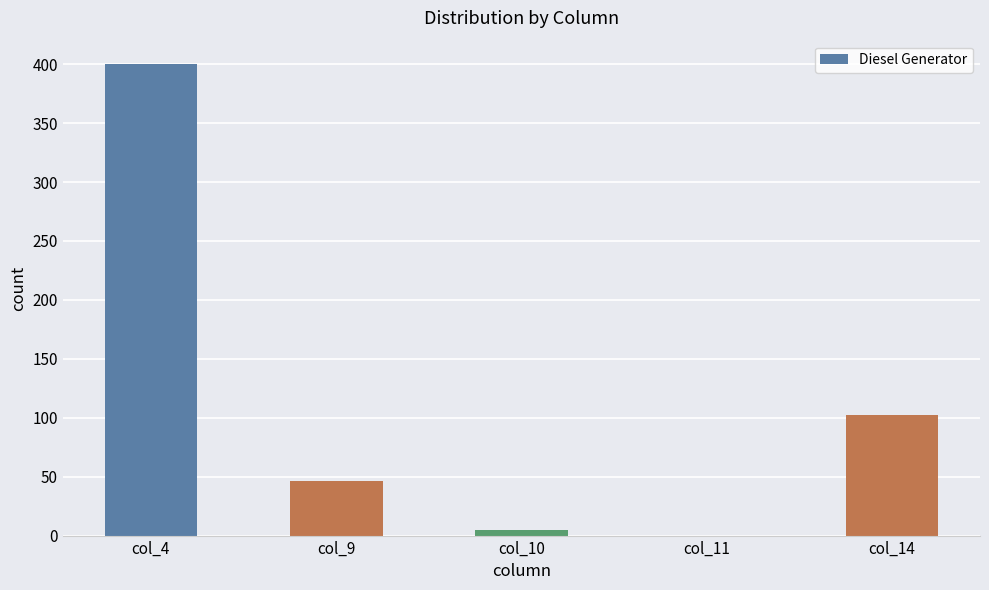

Reading right to left, transcribe all the data shown in this chart.

102	0	5	46	400